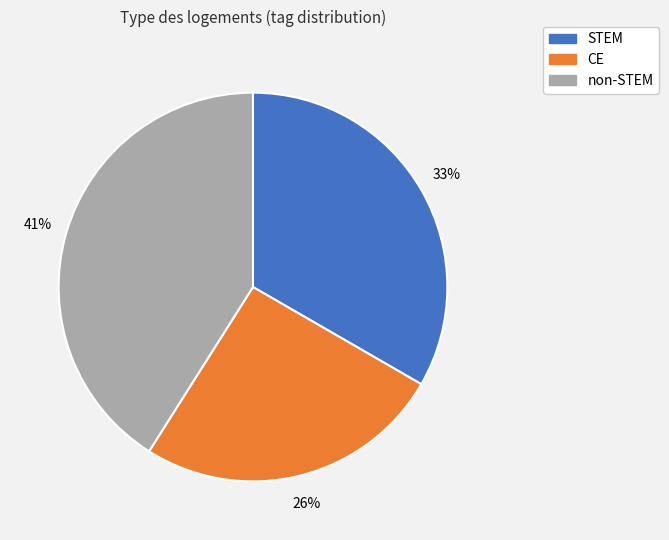

How many slices are in this pie chart?

3